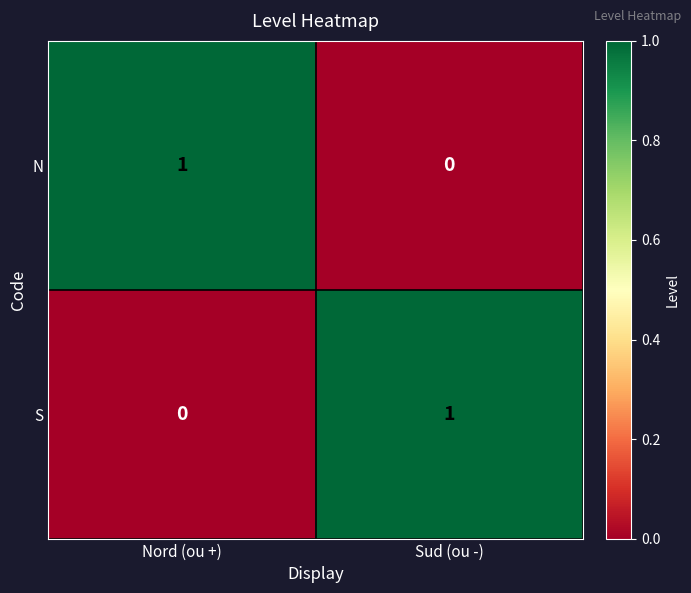

Count the number of data series in this chart.

2